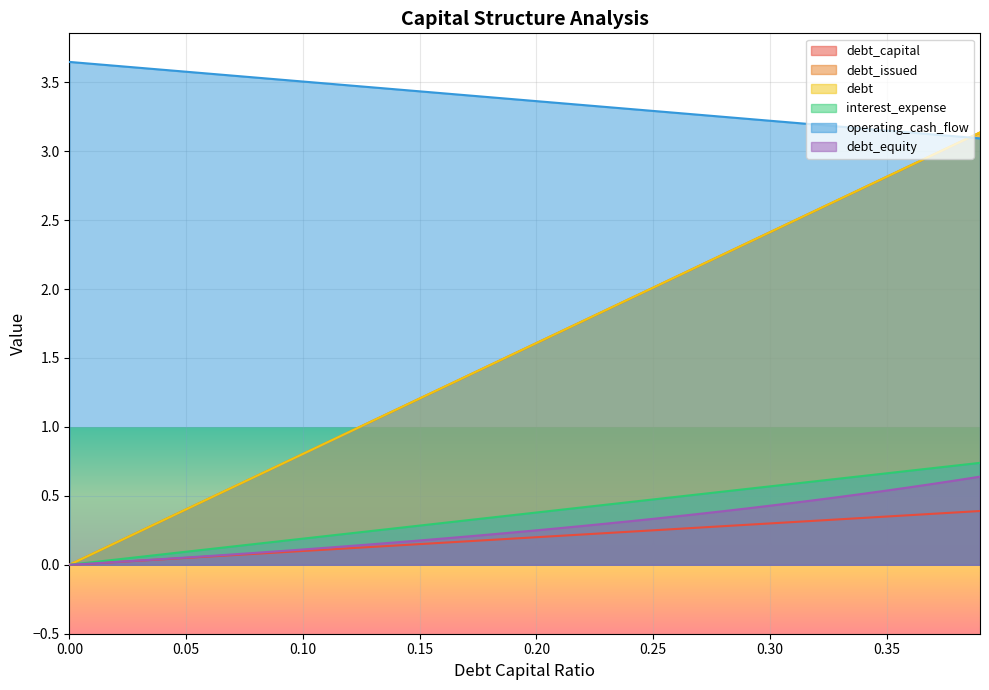

True or false: debt_equity and debt_capital intersect in this chart.

False